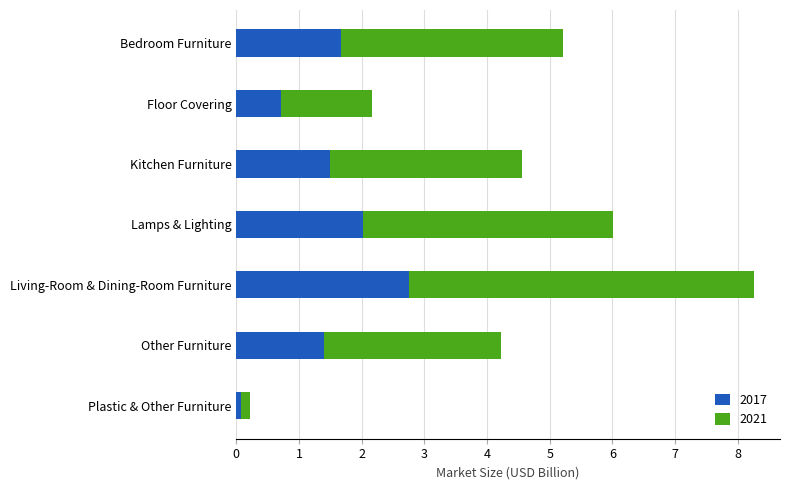

What is the difference between the second highest and second lowest values in the 2017 series?

1.3